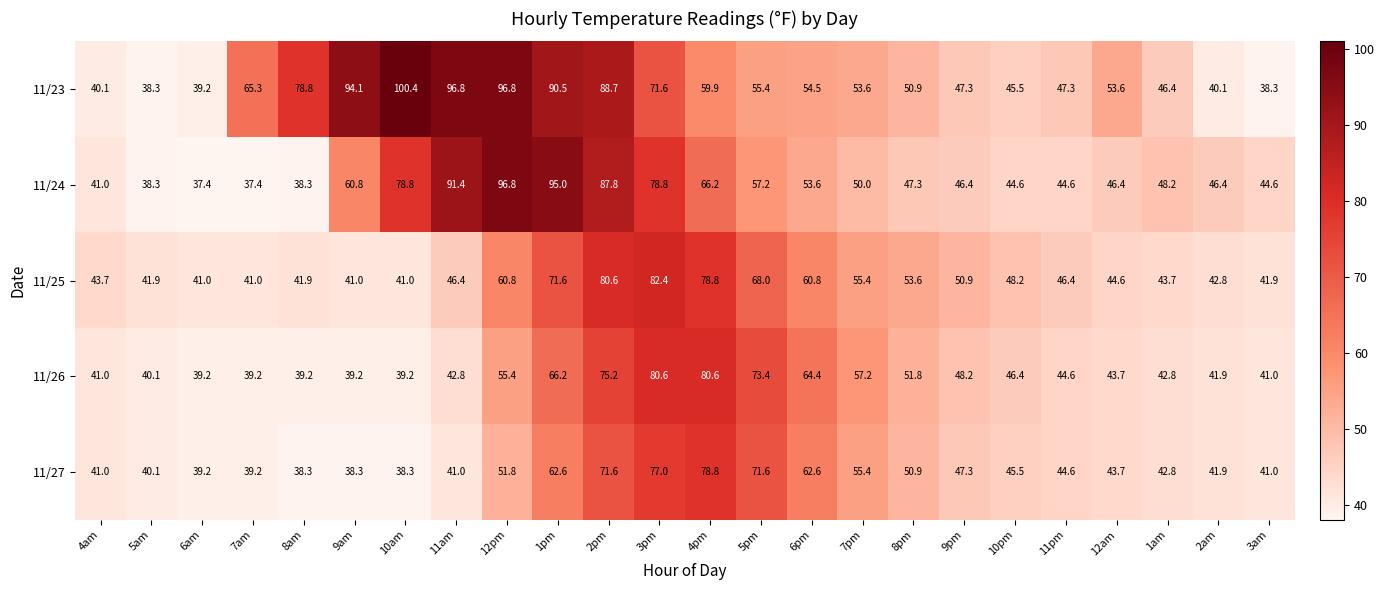

Which series changed the most between 4am and 12am?

11/23